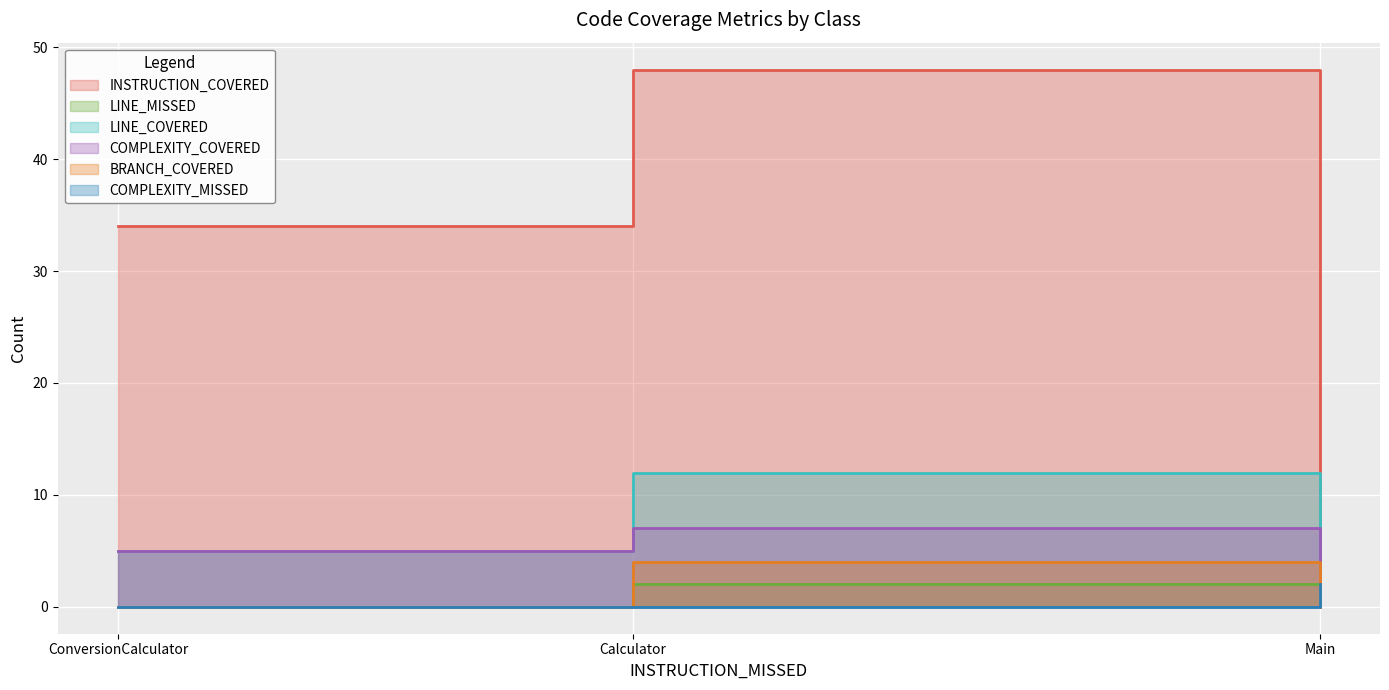

At how many categories does at least one series exceed 19?

2